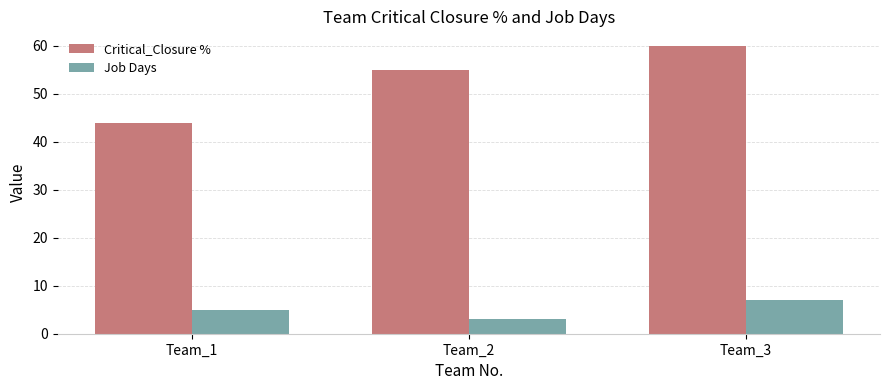

Where is Critical_Closure % nearest to the value 52?

Team_2